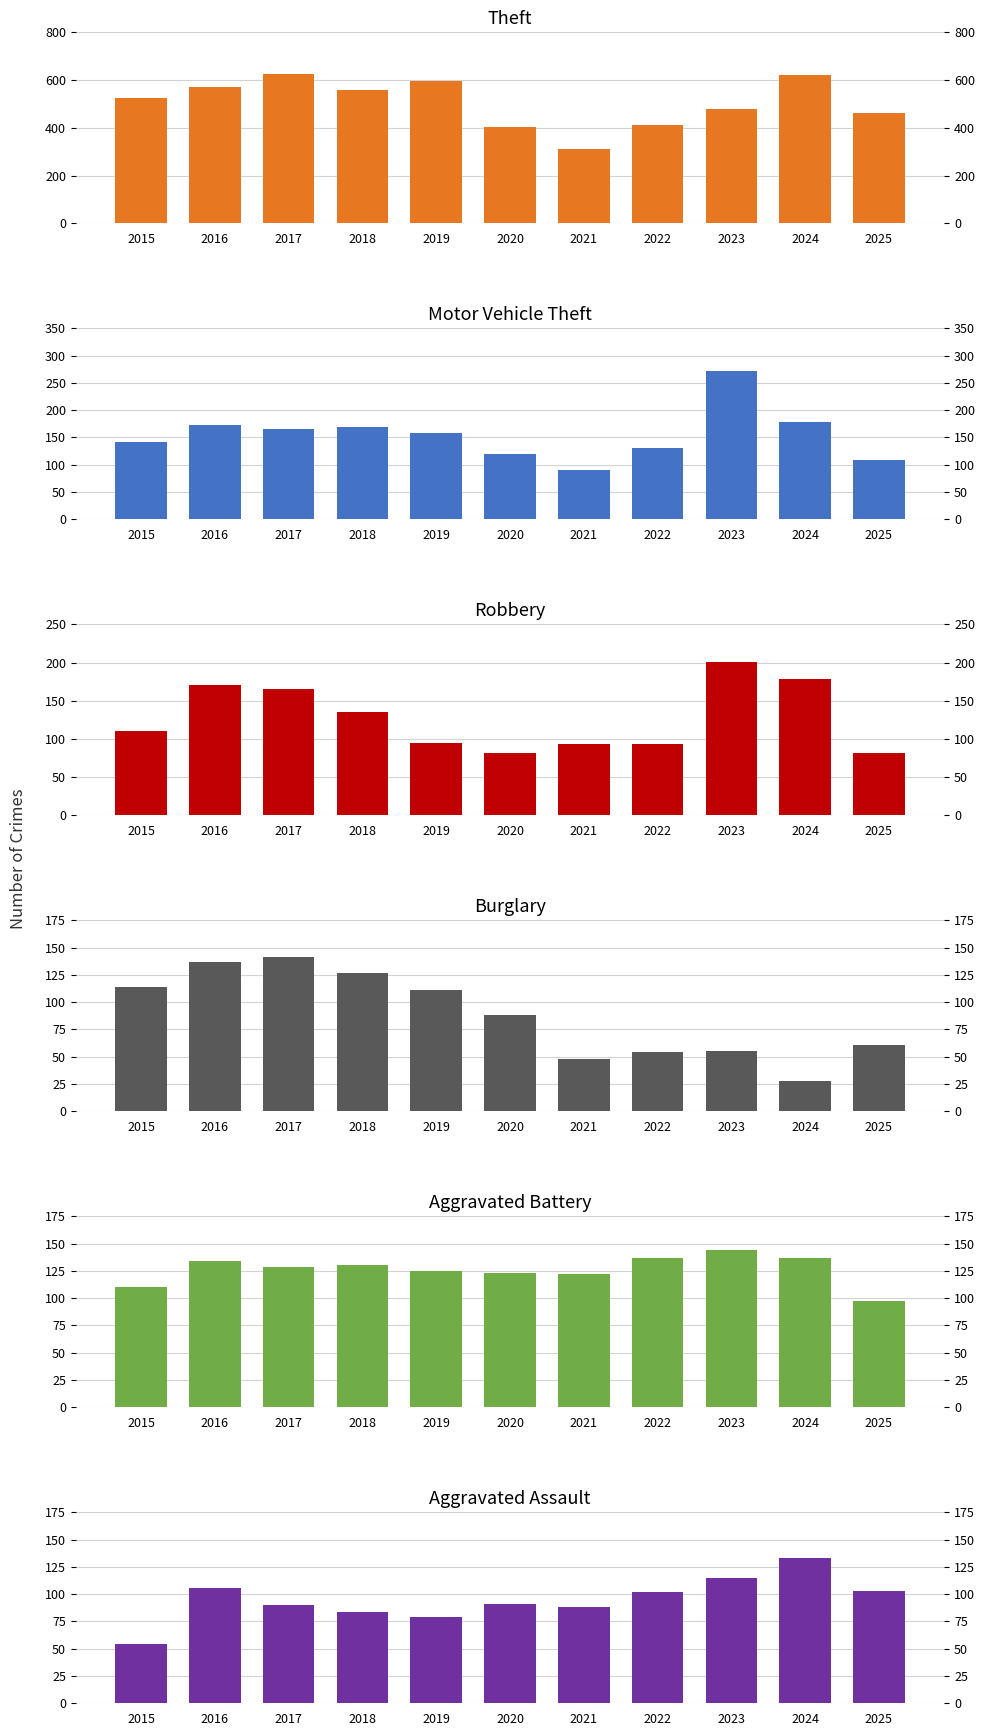

Is it true that Robbery equals 93 at 2022?

True